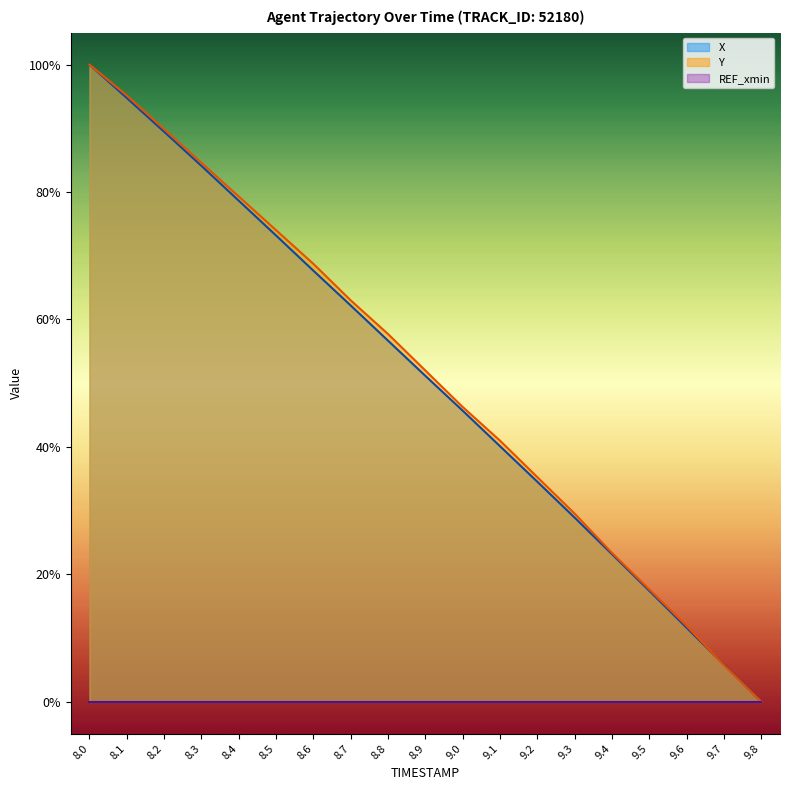

What is the difference between the X values at 9.7 and 9.1?

0.3